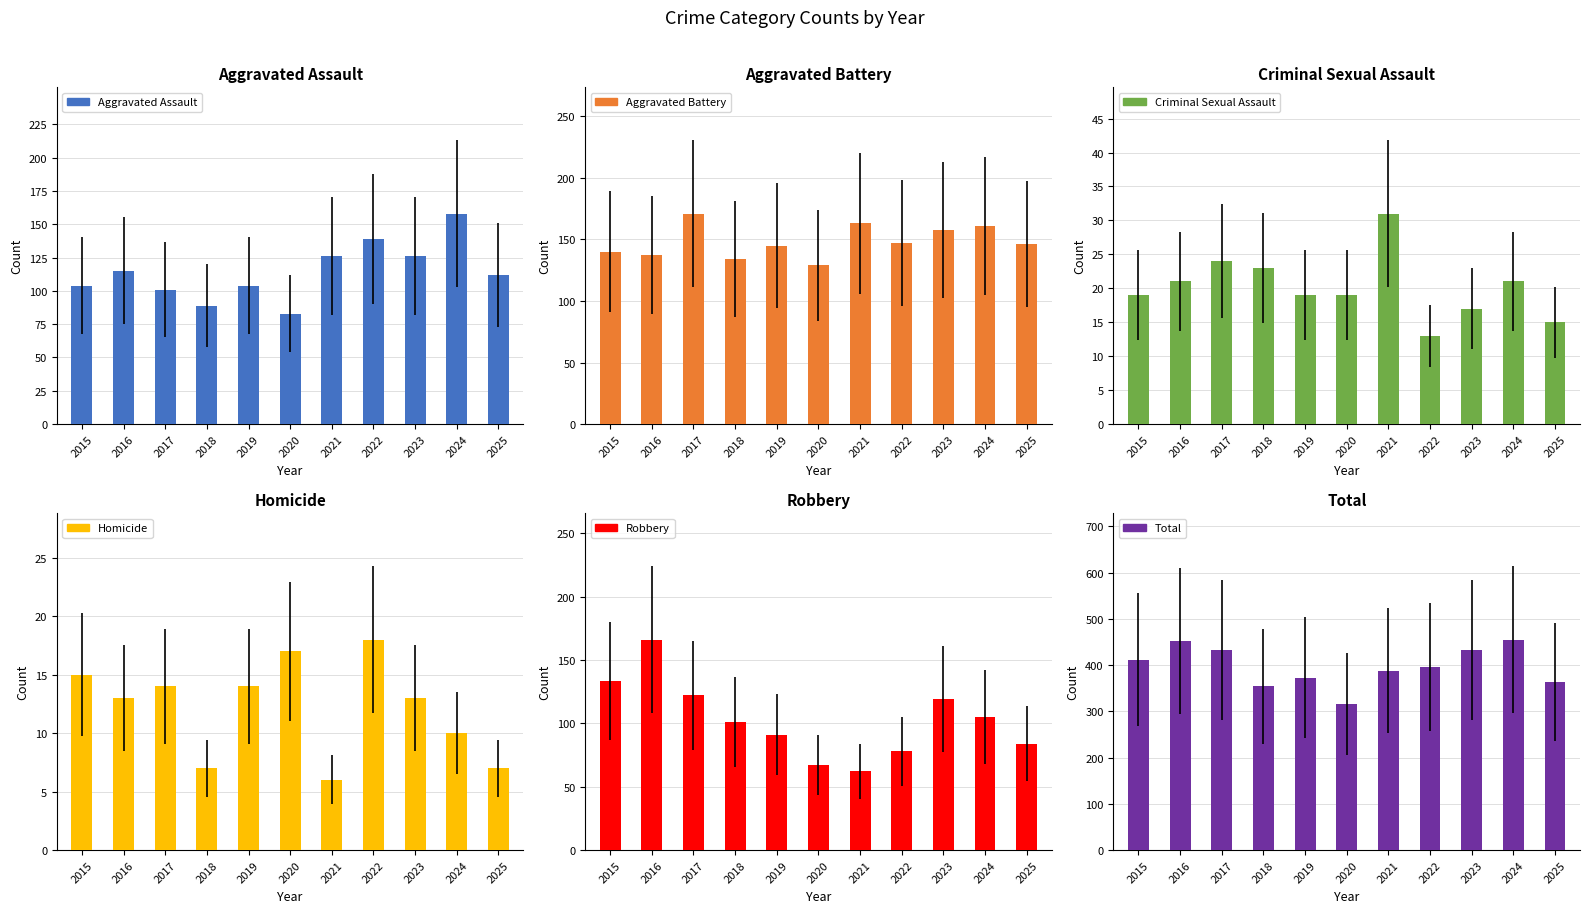

What is the difference between the Criminal Sexual Assault values at 2018 and 2015?

4